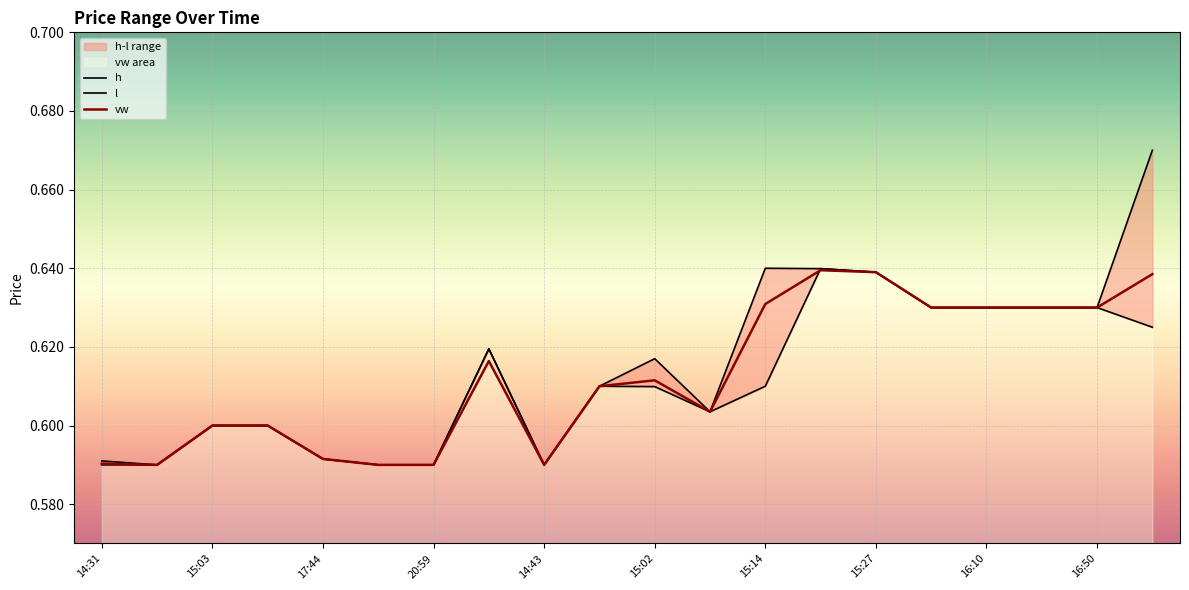

What are all the series names shown in the legend?

h, l, vw